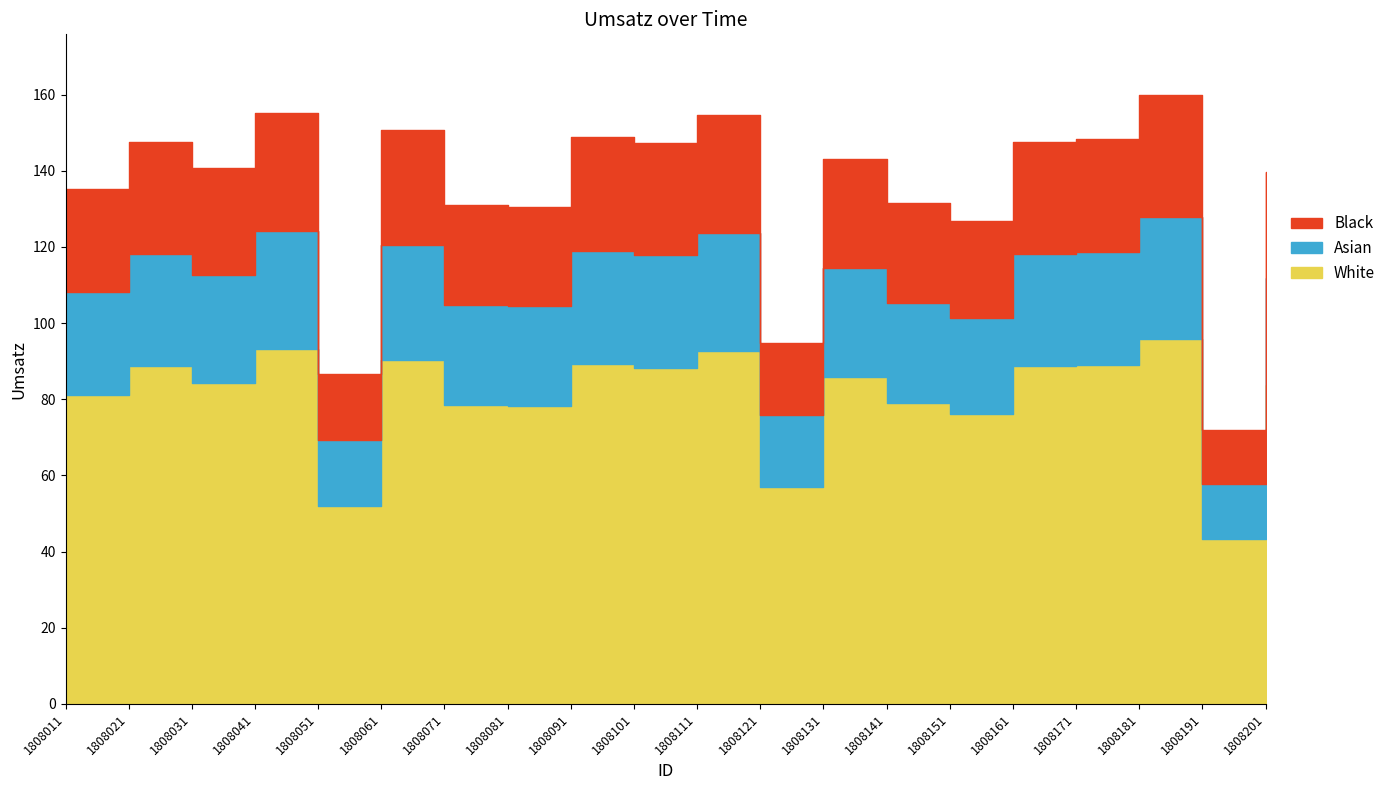

List the labels in order of value, largest first.

1808181, 1808041, 1808111, 1808061, 1808091, 1808171, 1808021, 1808161, 1808101, 1808131, 1808031, 1808201, 1808011, 1808141, 1808071, 1808081, 1808151, 1808121, 1808051, 1808191